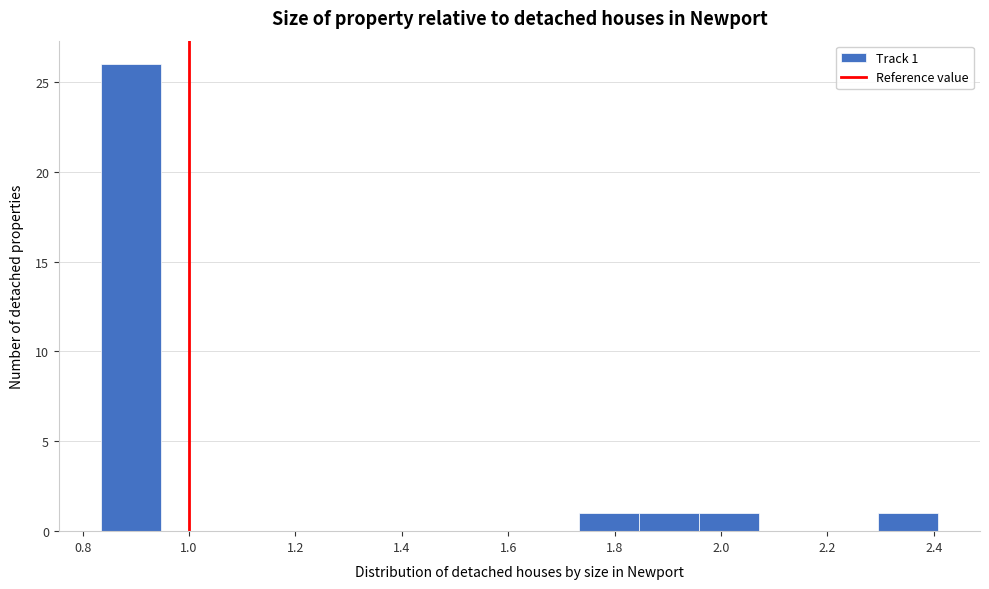

Over which range of the x-axis is the bar tallest?

0.84 to 0.94